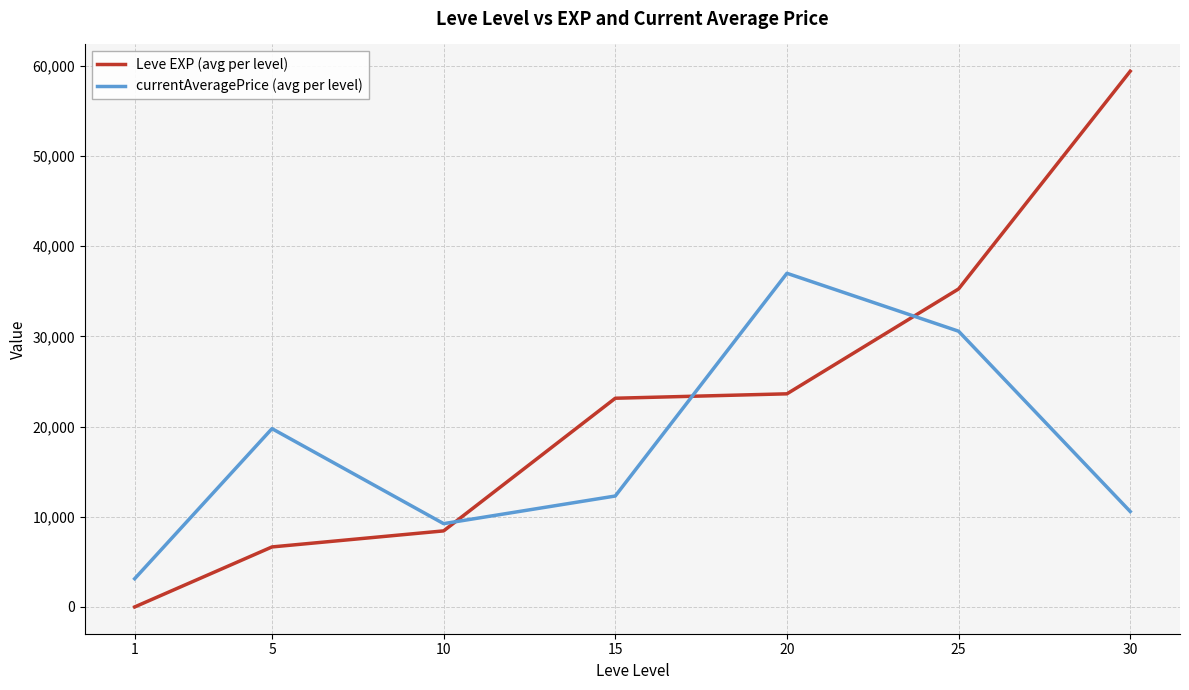

How many values in the Leve EXP (avg per level) series are below 23143?

3